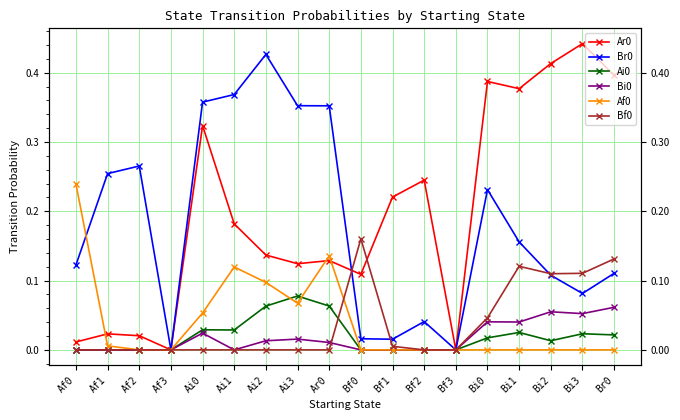

What is the sum of the Af0 values at Bi3 and Ai2?

0.1